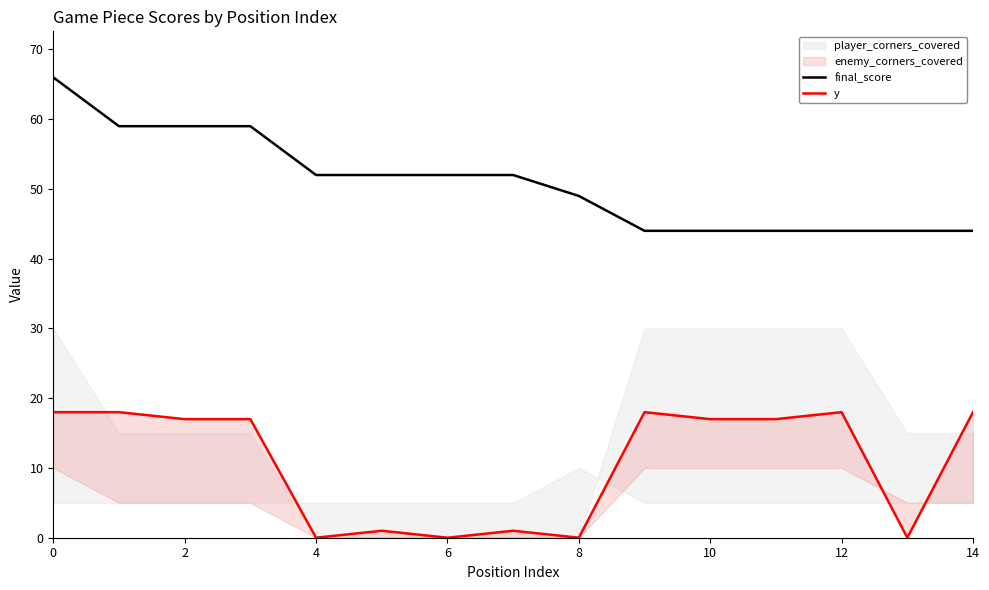

Reading left to right, extract all data points from this chart.

final_score: 66	59	59	59	52	52	52	52	49	44	44	44	44	44	44
y: 18	18	17	17	0	1	0	1	0	18	17	17	18	0	18